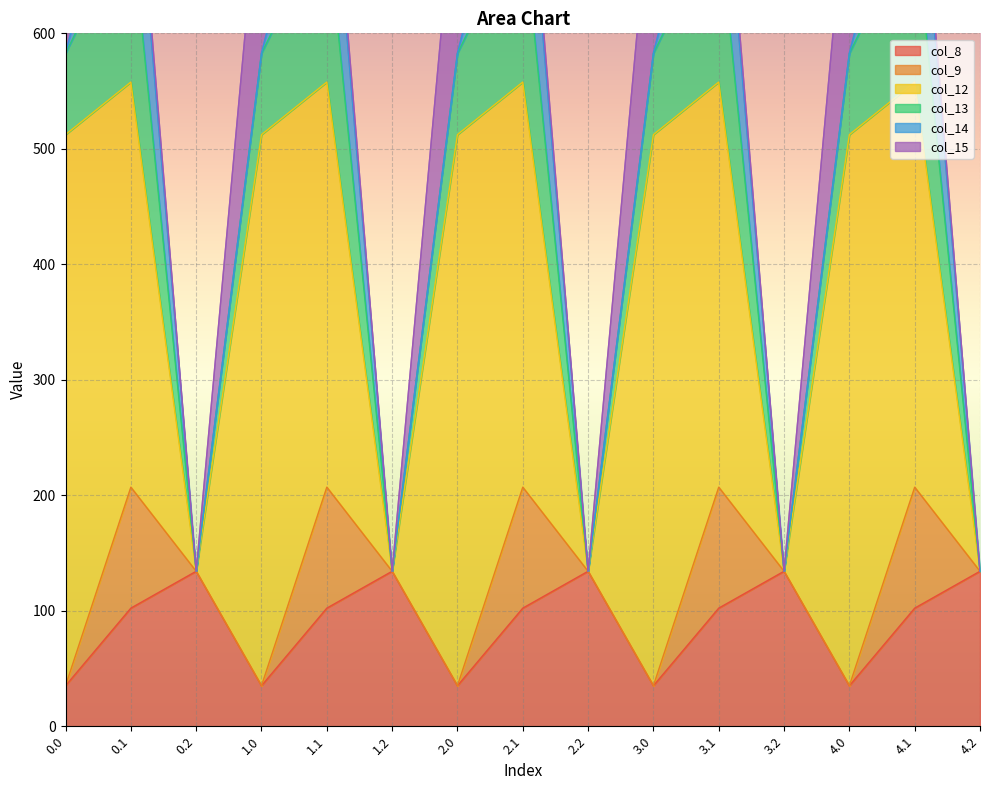

In col_8, how many points are lower than both neighbors (excluding endpoints)?

4